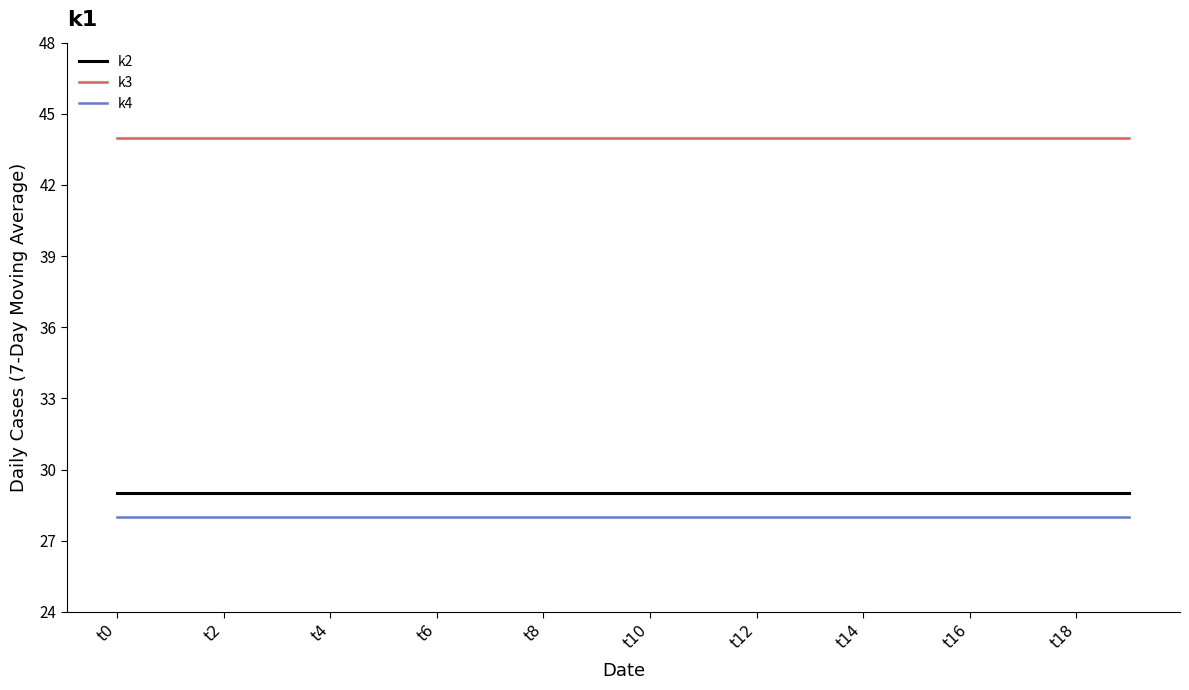

What is the highest value of the k4 series?

28